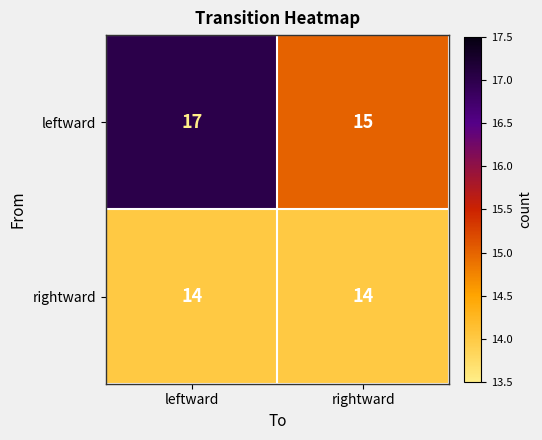

List the series in order of their overall mean, highest first.

leftward, rightward